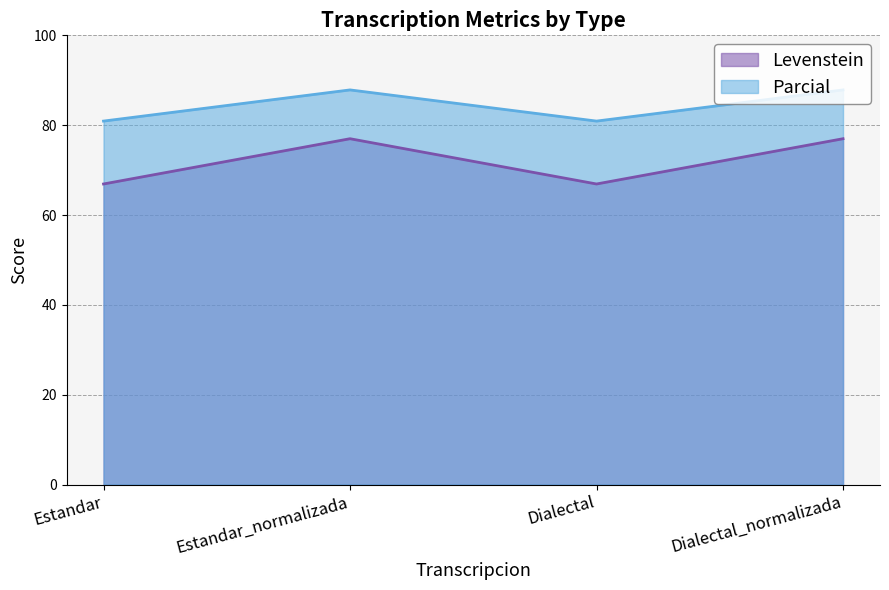

What is the total value across all series at Estandar?

147.8